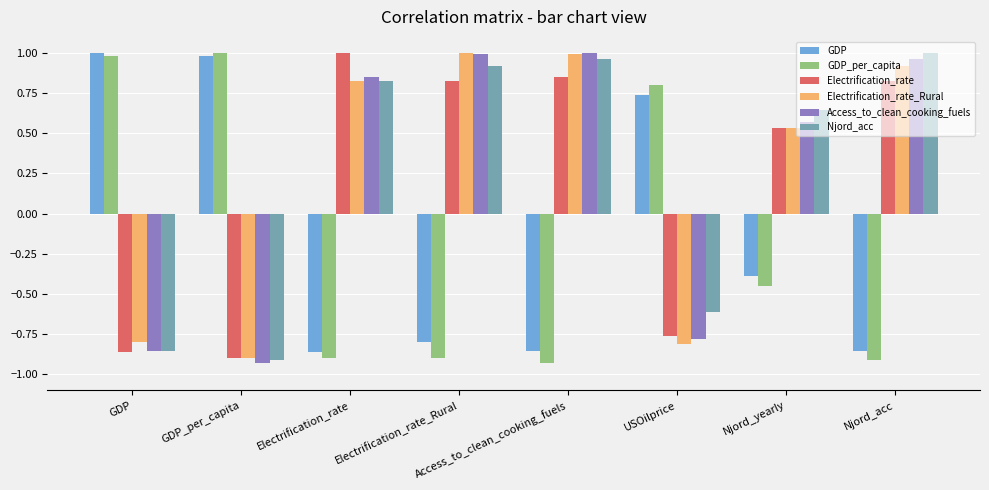

What is the difference between the highest and lowest values at Njord_yearly?

1.1